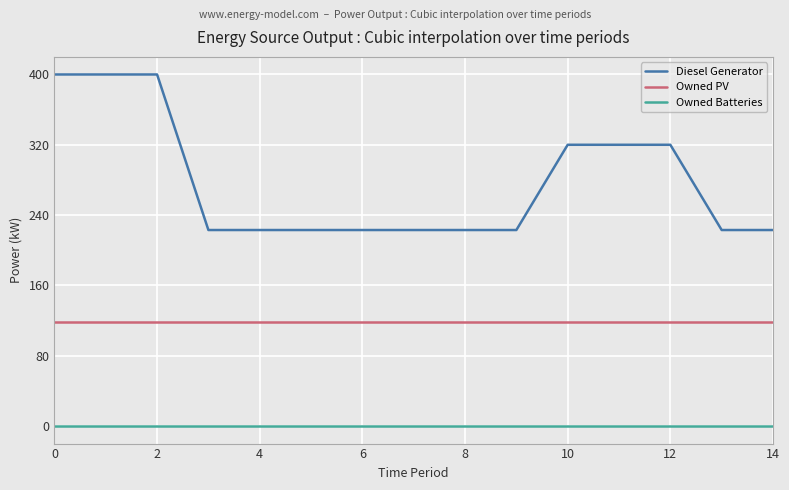

Which series has the widest spread of values?

Diesel Generator